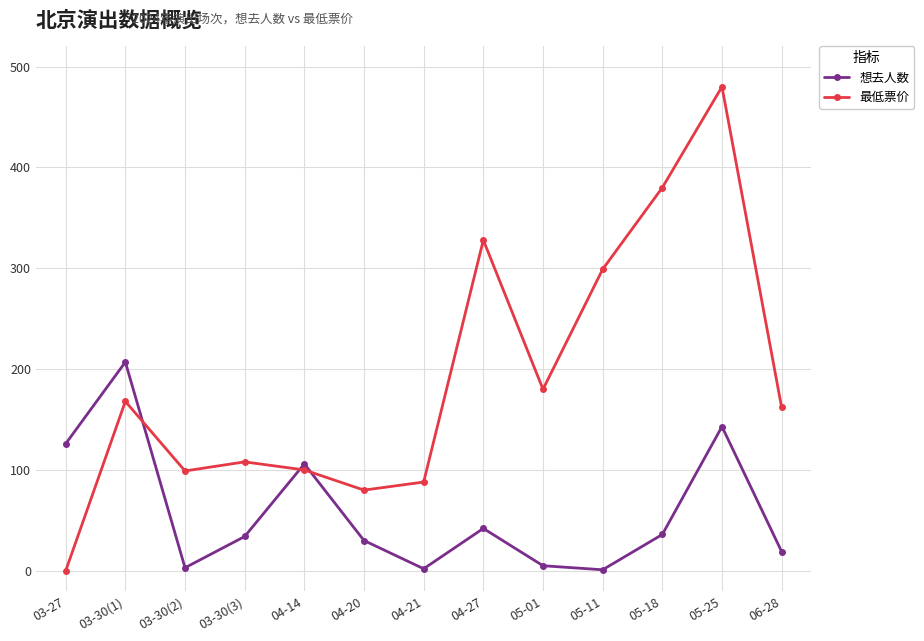

Where is 想去人数 nearest to the value 104?

04-14